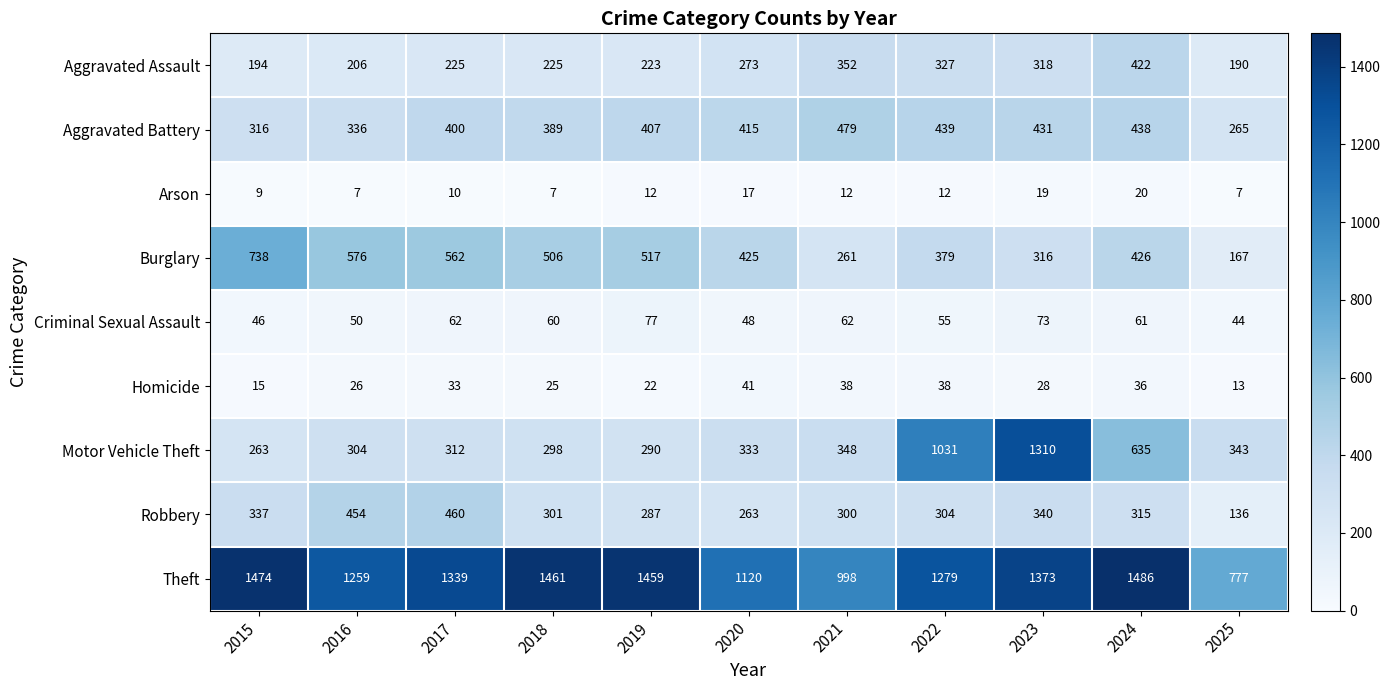

The Criminal Sexual Assault series shows 44 at 2025. True or false?

True